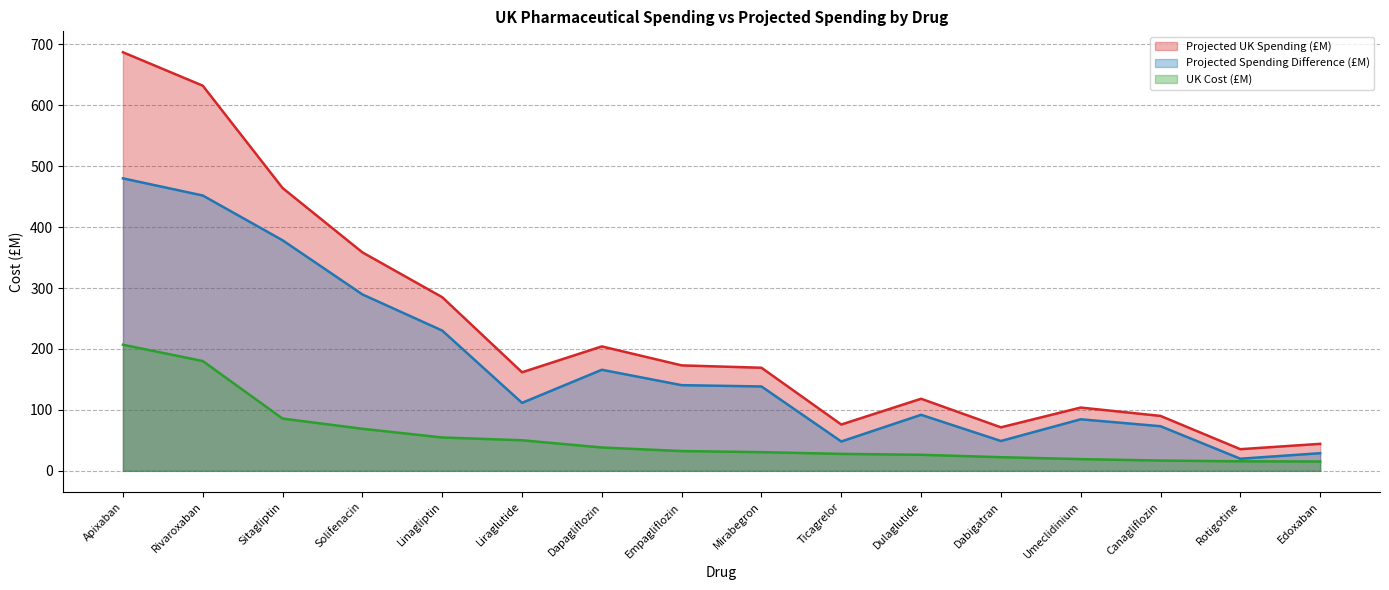

What is the value of the Projected UK Spending (£M) point at the 15th from the left?

35.5